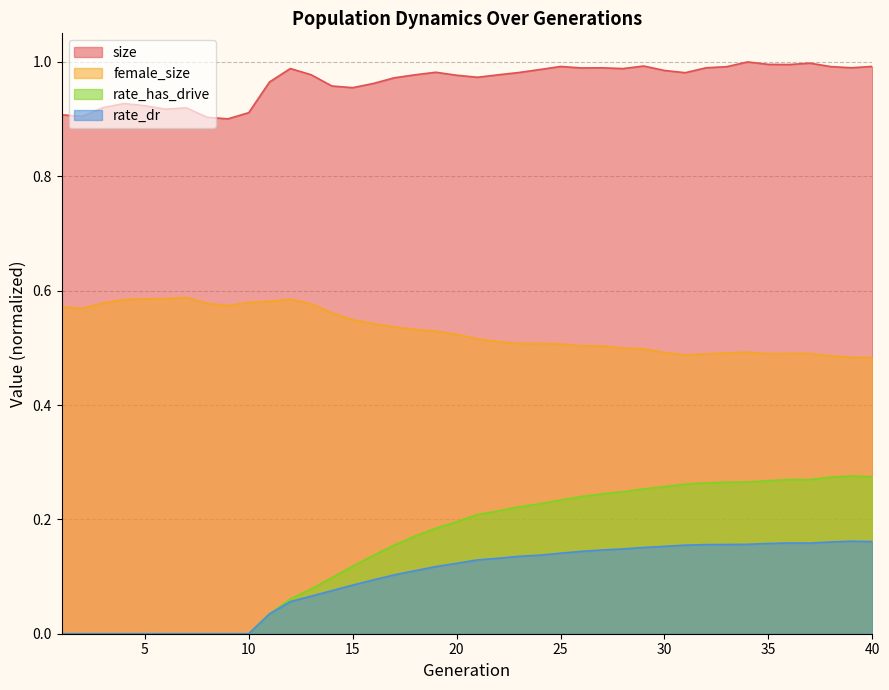

Reading left to right, transcribe all the data shown in this chart.

size: 1=0.9	2=0.9	3=0.9	4=0.9	5=0.9	6=0.9	7=0.9	8=0.9	9=0.9	10=0.9	11=1.0	12=1.0	13=1.0	14=1.0	15=1.0	16=1.0	17=1.0	18=1.0	19=1.0	20=1.0	21=1.0	22=1.0	23=1.0	24=1.0	25=1.0	26=1.0	27=1.0	28=1.0	29=1.0	30=1.0	31=1.0	32=1.0	33=1.0	34=1.0	35=1.0	36=1.0	37=1.0	38=1.0	39=1.0	40=1.0
female_size: 1=0.6	2=0.6	3=0.6	4=0.6	5=0.6	6=0.6	7=0.6	8=0.6	9=0.6	10=0.6	11=0.6	12=0.6	13=0.6	14=0.6	15=0.5	16=0.5	17=0.5	18=0.5	19=0.5	20=0.5	21=0.5	22=0.5	23=0.5	24=0.5	25=0.5	26=0.5	27=0.5	28=0.5	29=0.5	30=0.5	31=0.5	32=0.5	33=0.5	34=0.5	35=0.5	36=0.5	37=0.5	38=0.5	39=0.5	40=0.5
rate_has_drive: 1=0.0	2=0.0	3=0.0	4=0.0	5=0.0	6=0.0	7=0.0	8=0.0	9=0.0	10=0.0	11=0.0	12=0.1	13=0.1	14=0.1	15=0.1	16=0.1	17=0.2	18=0.2	19=0.2	20=0.2	21=0.2	22=0.2	23=0.2	24=0.2	25=0.2	26=0.2	27=0.2	28=0.2	29=0.3	30=0.3	31=0.3	32=0.3	33=0.3	34=0.3	35=0.3	36=0.3	37=0.3	38=0.3	39=0.3	40=0.3
rate_dr: 1=0.0	2=0.0	3=0.0	4=0.0	5=0.0	6=0.0	7=0.0	8=0.0	9=0.0	10=0.0	11=0.0	12=0.1	13=0.1	14=0.1	15=0.1	16=0.1	17=0.1	18=0.1	19=0.1	20=0.1	21=0.1	22=0.1	23=0.1	24=0.1	25=0.1	26=0.1	27=0.1	28=0.1	29=0.2	30=0.2	31=0.2	32=0.2	33=0.2	34=0.2	35=0.2	36=0.2	37=0.2	38=0.2	39=0.2	40=0.2